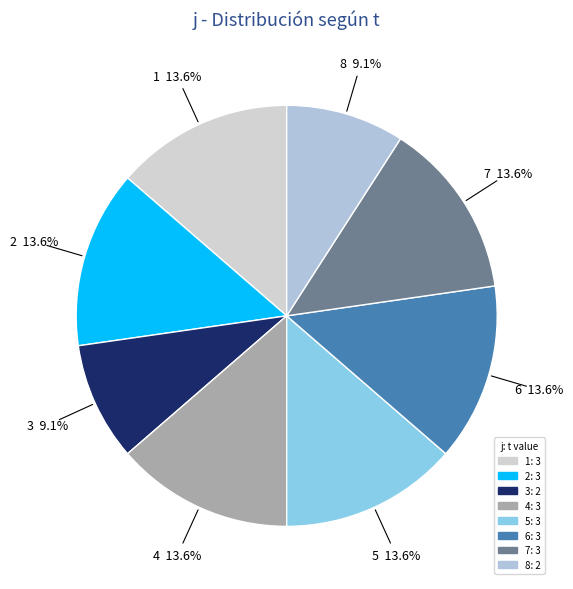

What is the ratio of the value at 7 to the value at 6?

1.0